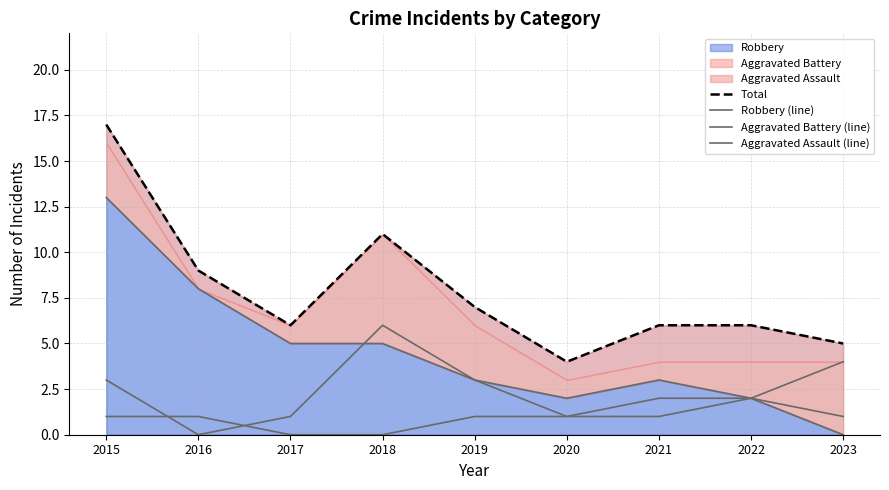

Rank the series at 2015 from lowest to highest value.

Aggravated Assault (line), Aggravated Battery (line), Robbery (line), Total